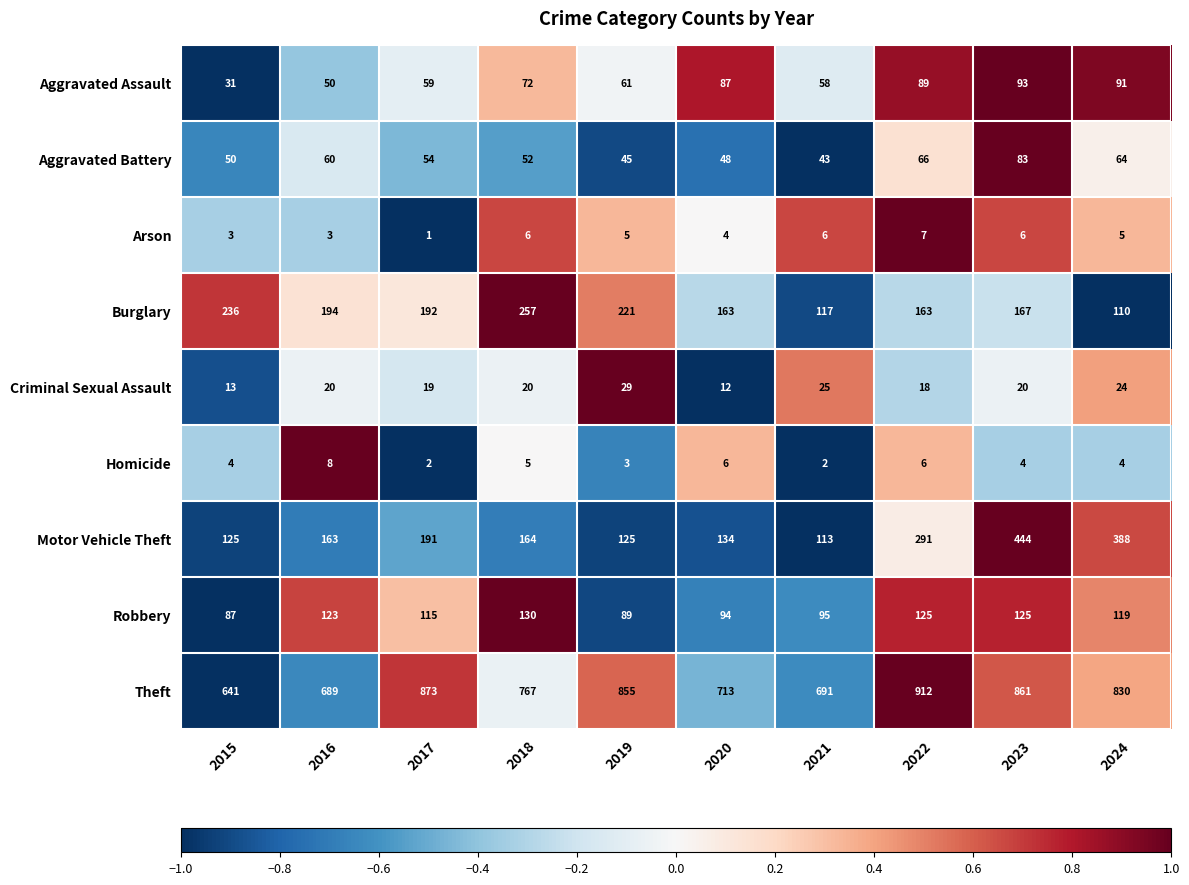

True or false: Robbery has a value of 115 at 2017.

True